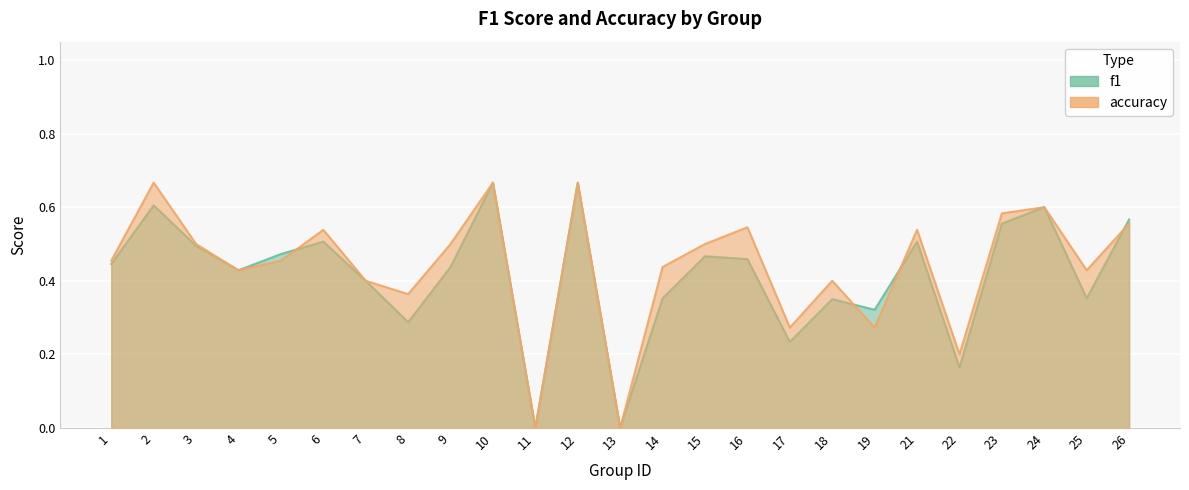

Which label corresponds to the smallest value in the chart?

11